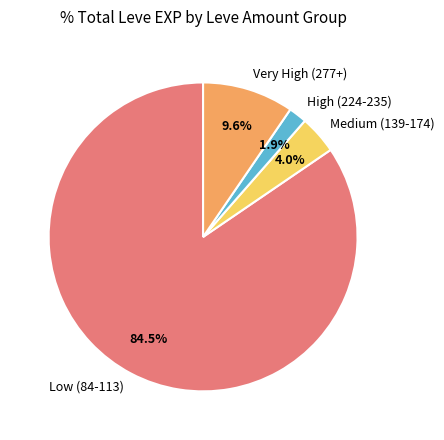

What is the ratio of the value at Low (84-113) to the value at Medium (139-174)?

21.1